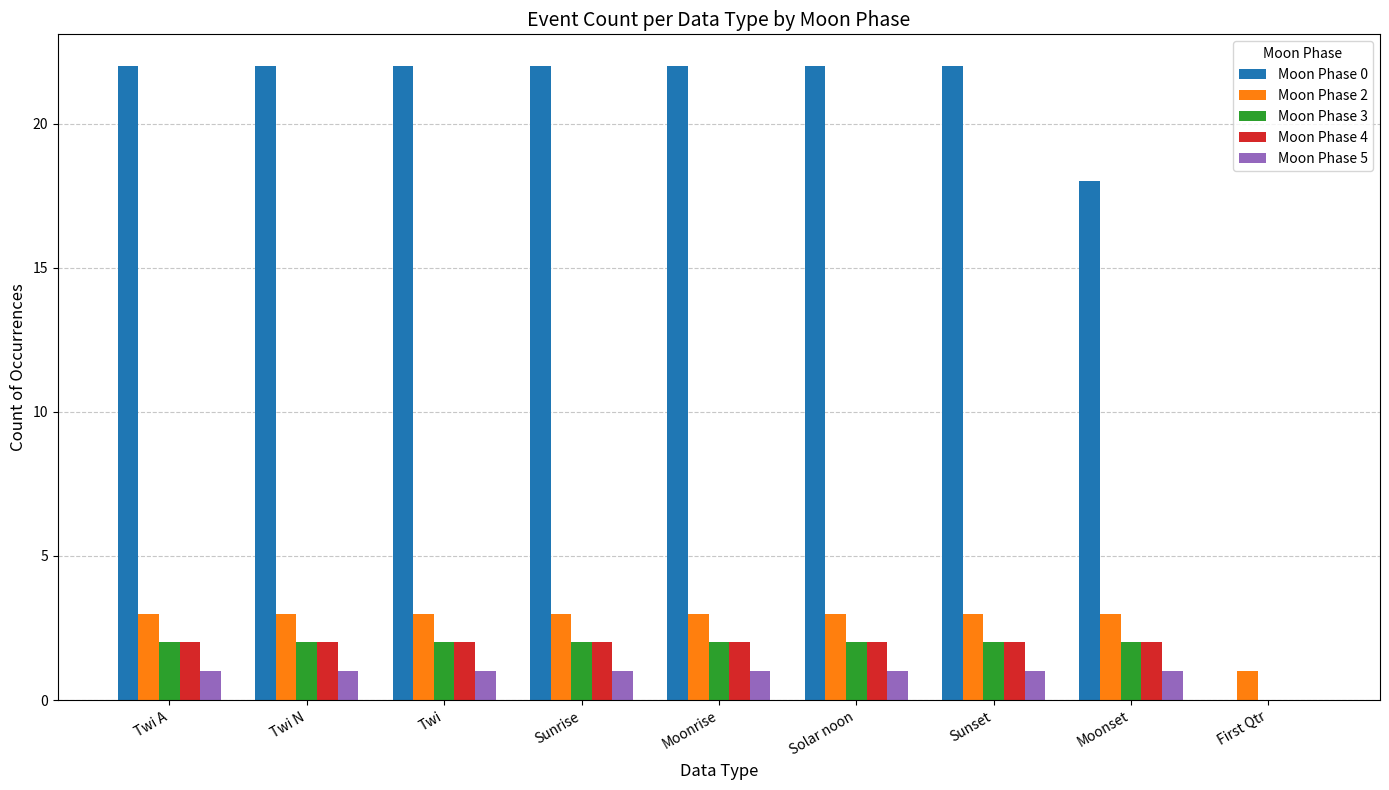

Between Moonrise and Moonset, which series saw the biggest shift?

Moon Phase 0